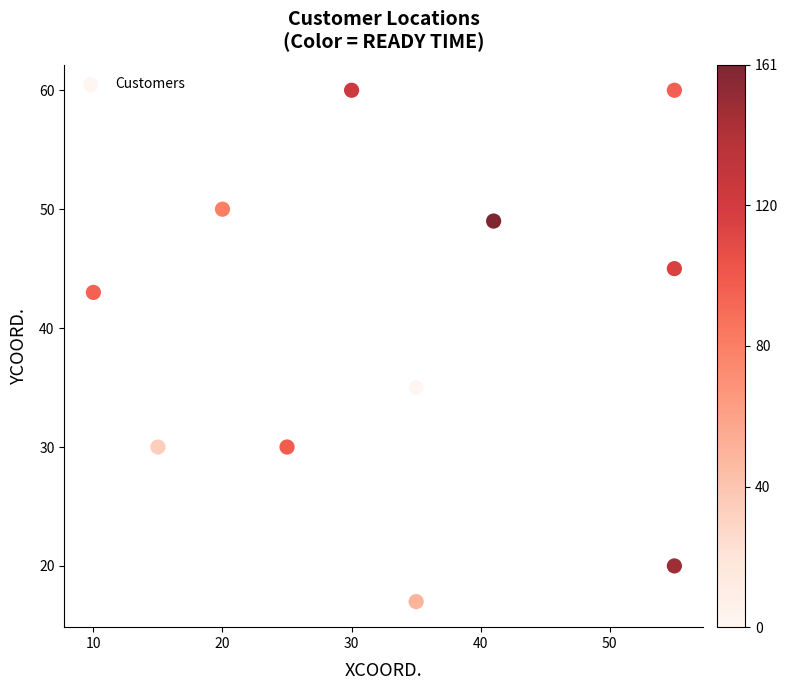

What Y value in the scatter plot is closest to 38?

35